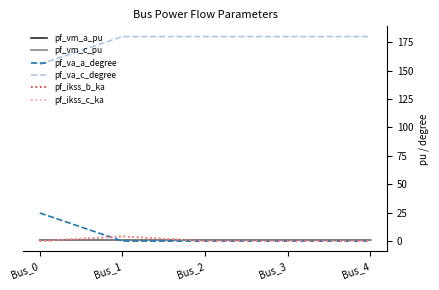

Which category has the highest value across all series?

Bus_1